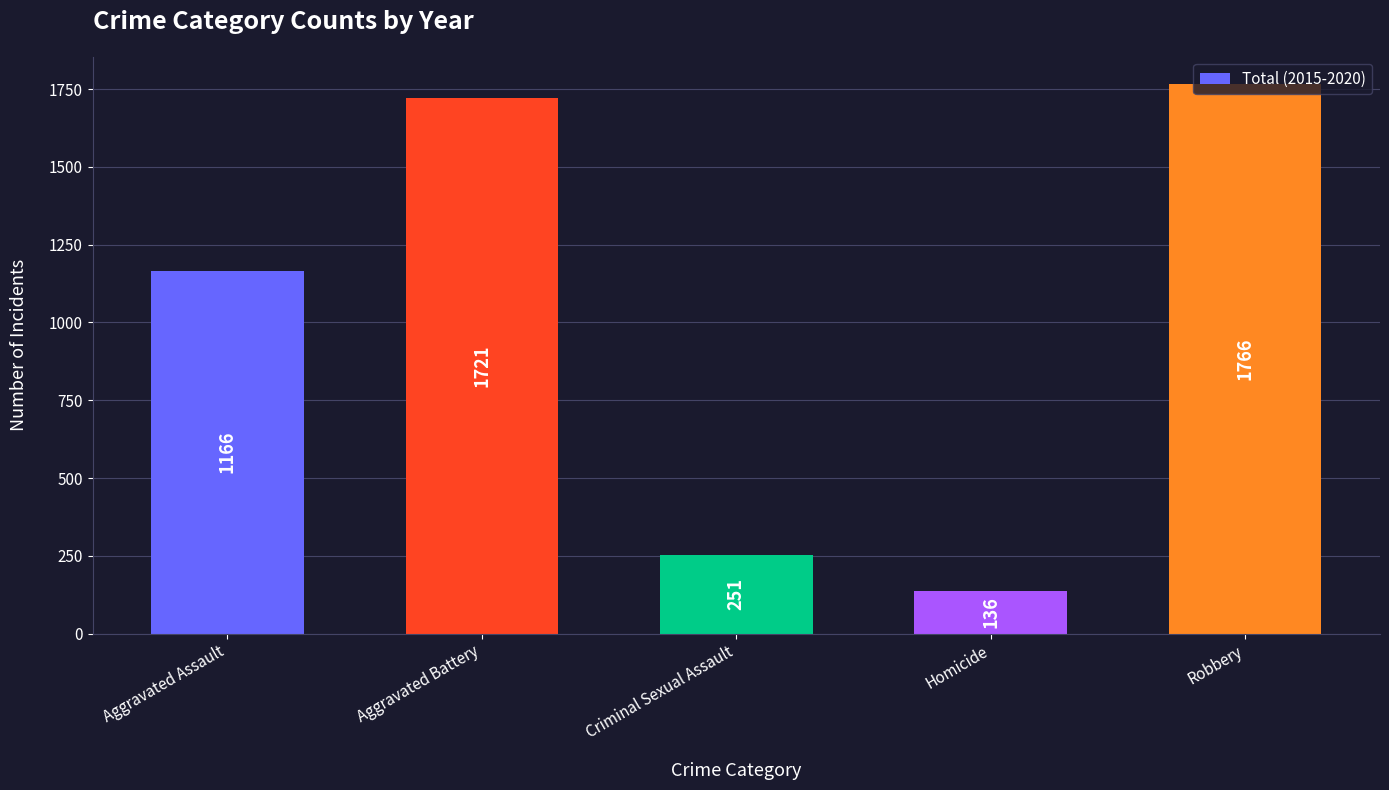

What is the average value?

1008